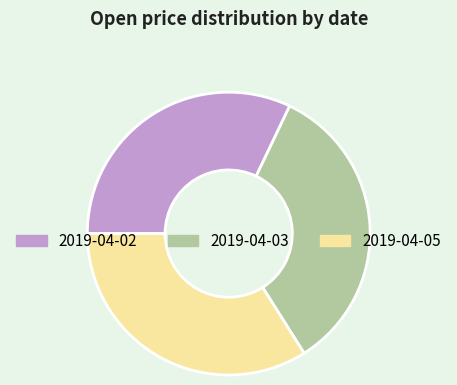

Is it true that 2019-04-02 is 38% of the pie?

False